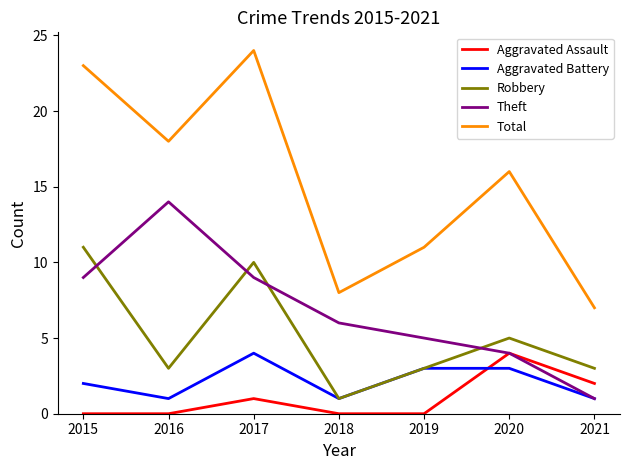

At which category is the sum across all series the highest?

2017